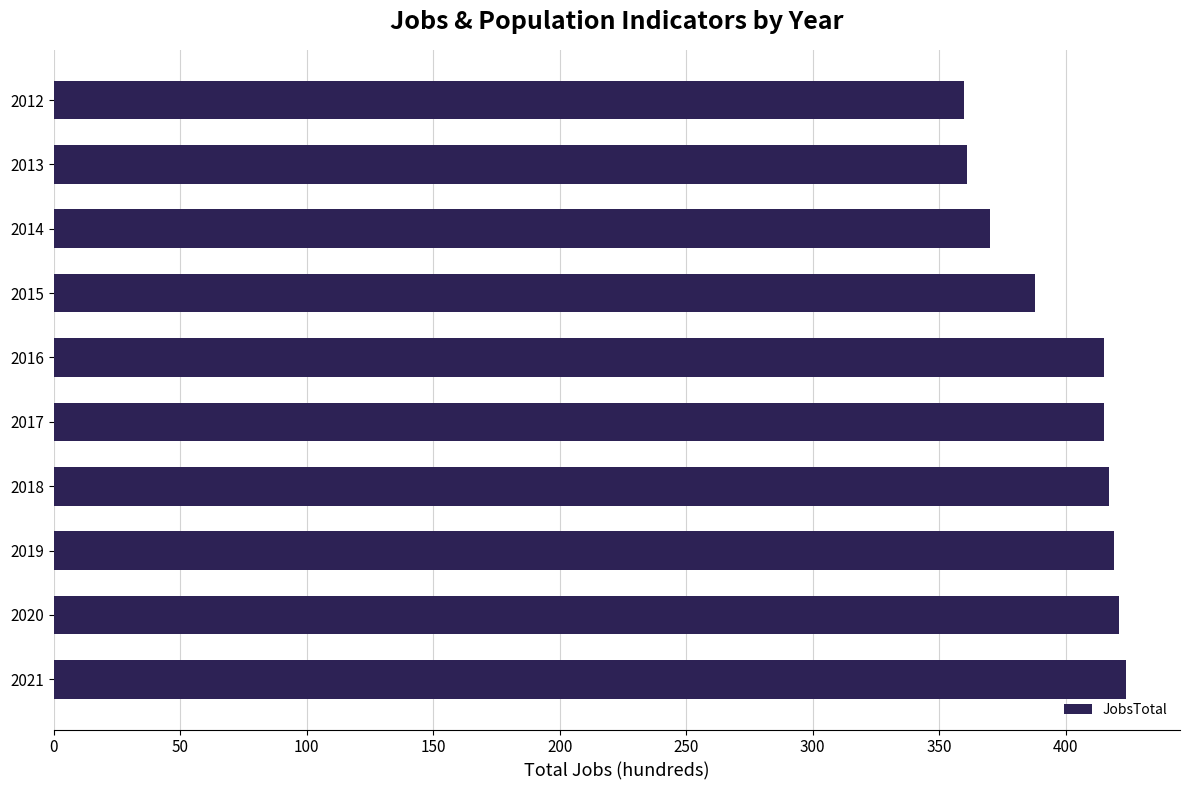

What is the sum of the values at 2016 and 2021?

839